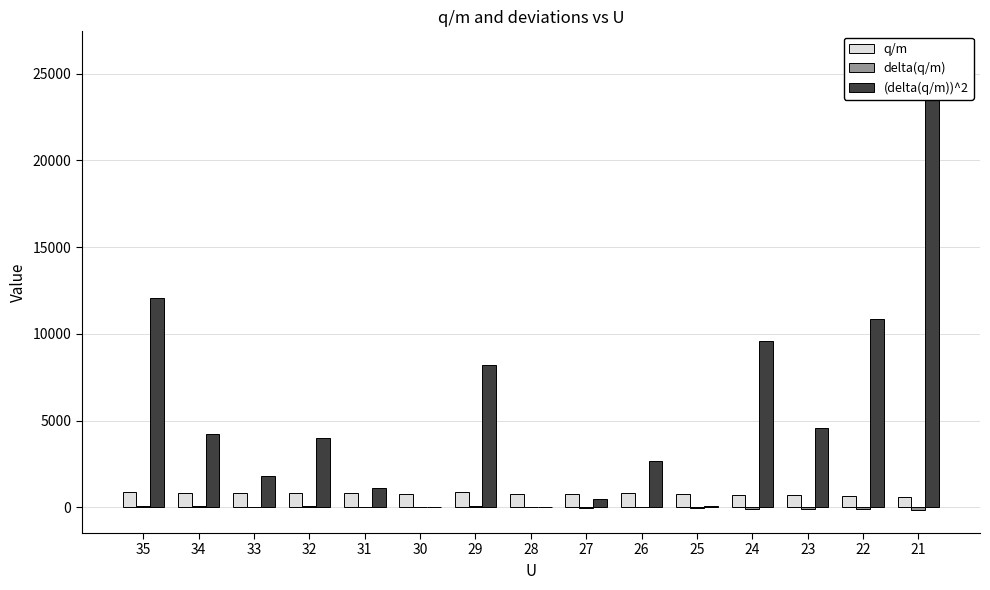

Between 28 and 25, which series saw the biggest shift?

(delta(q/m))^2